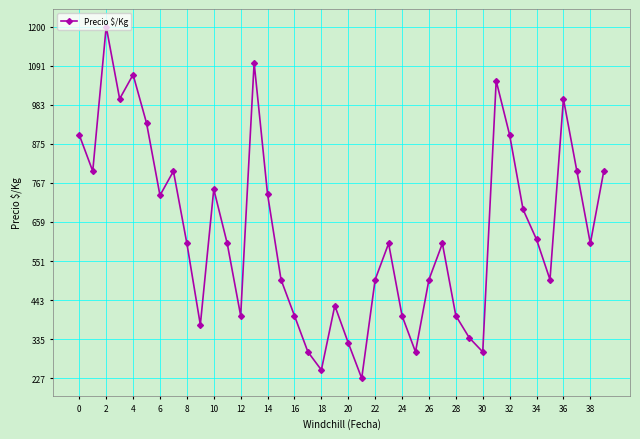

What is the value of the 25th point from the left?

400